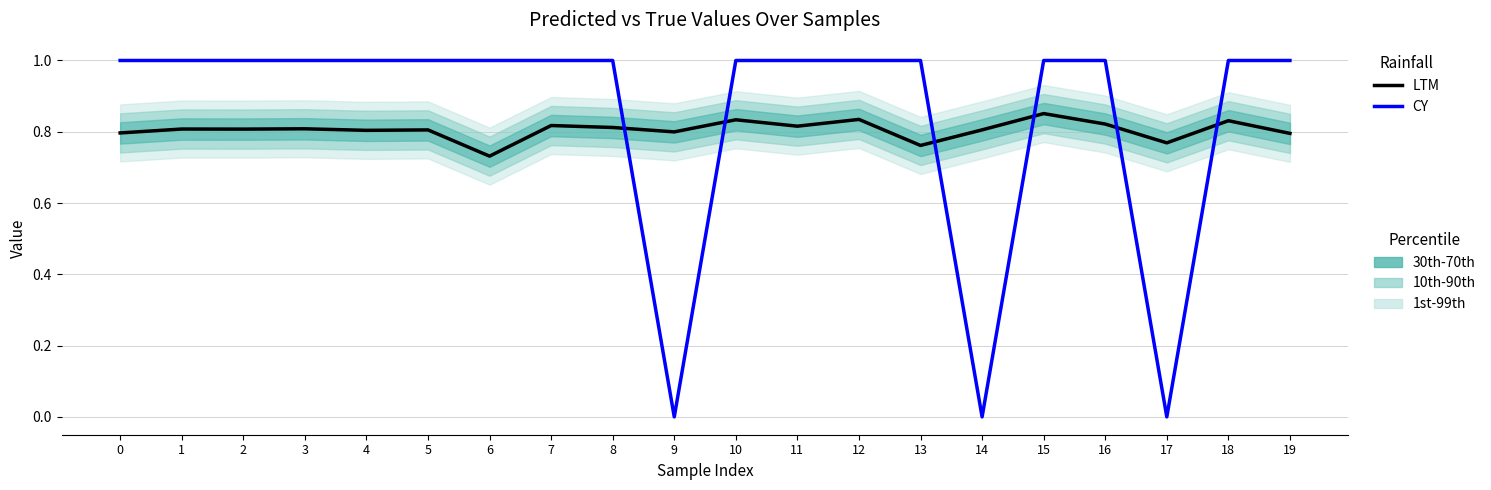

Reading left to right, list all the values displayed in this chart.

LTM: 0.8	0.8	0.8	0.8	0.8	0.8	0.7	0.8	0.8	0.8	0.8	0.8	0.8	0.8	0.8	0.9	0.8	0.8	0.8	0.8
CY: 1.0	1.0	1.0	1.0	1.0	1.0	1.0	1.0	1.0	0.0	1.0	1.0	1.0	1.0	0.0	1.0	1.0	0.0	1.0	1.0